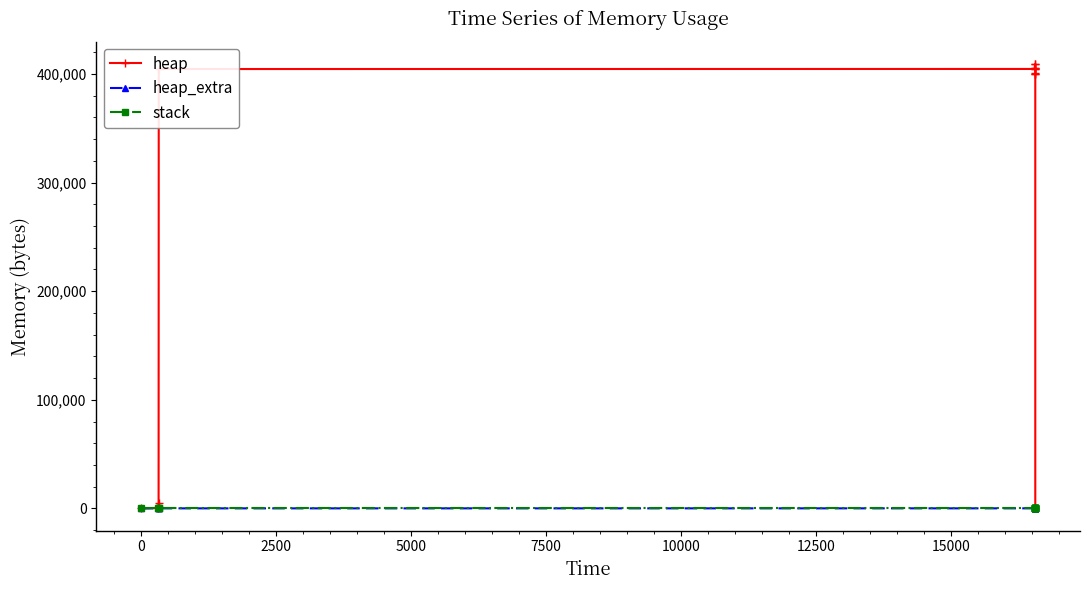

True or false: heap has more than 1 points higher than both neighbors.

False